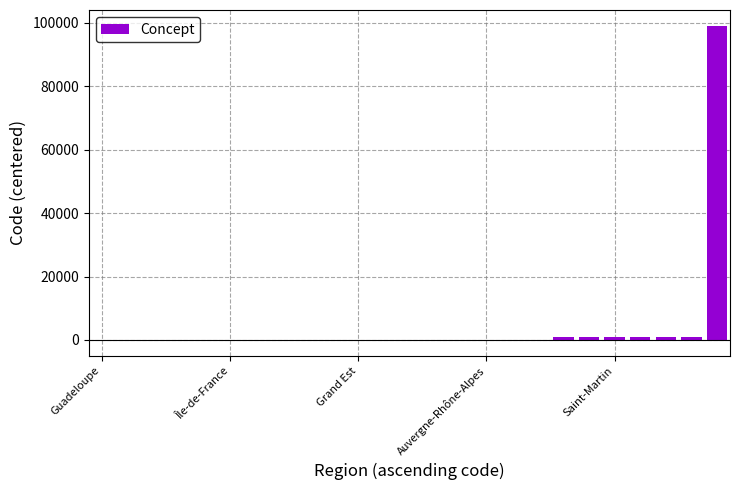

What is the sum of all values?

104413